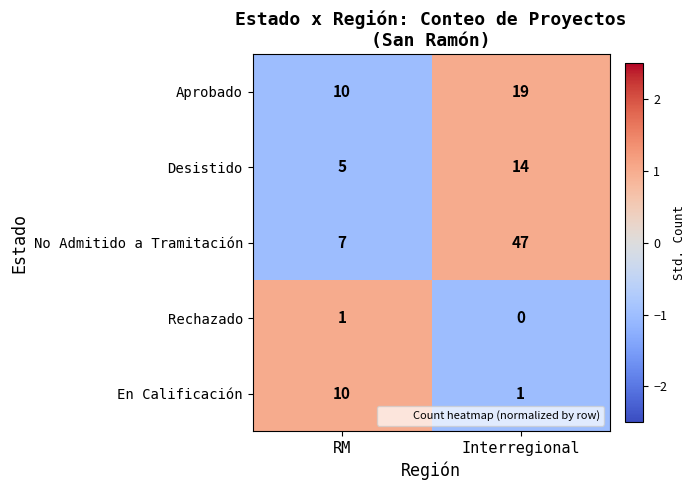

How many categories are shown in the chart?

2